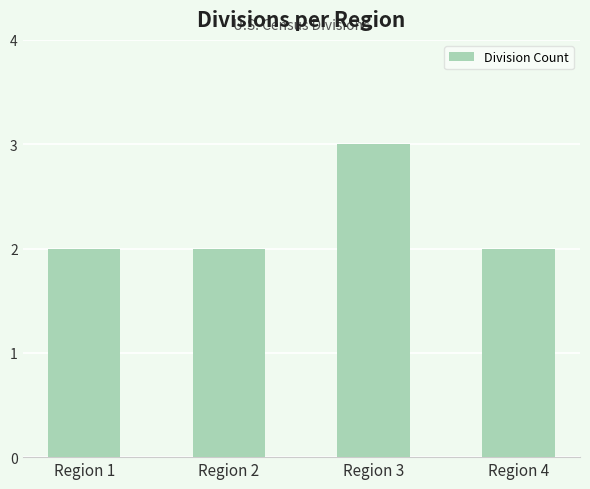

How many series are shown in this chart?

1